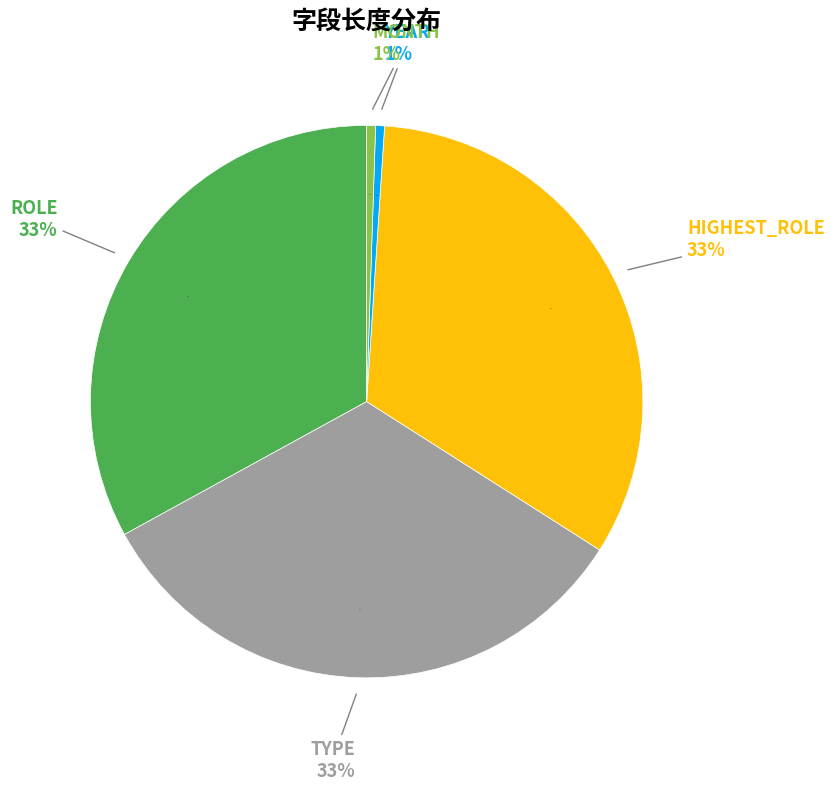

The TYPE slice represents 33% of the pie. True or false?

True